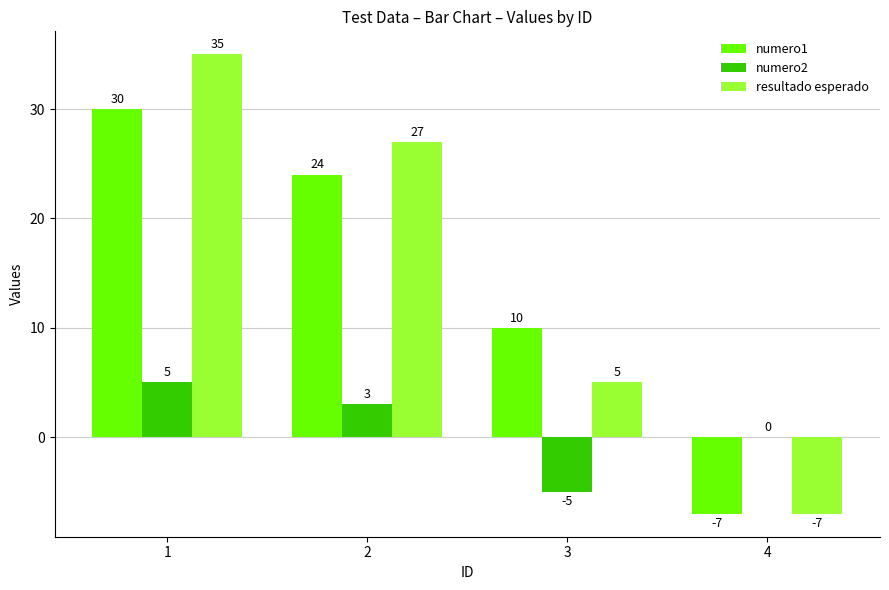

Where is numero1 nearest to the value 11?

3